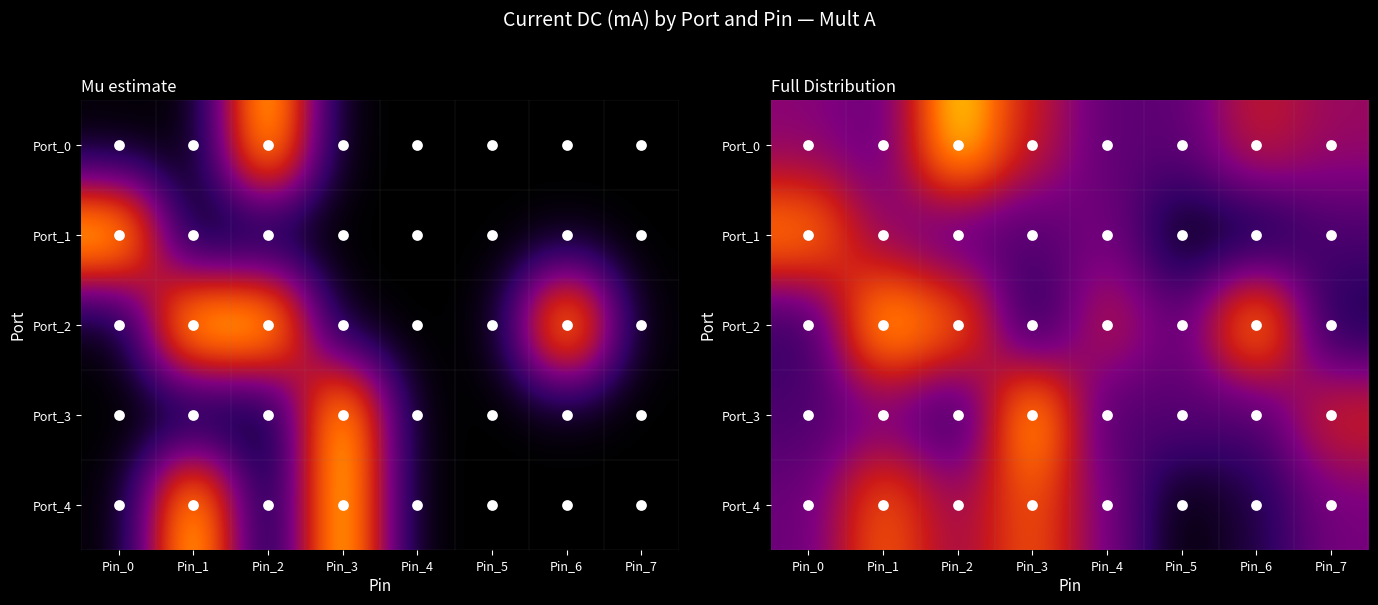

At how many categories does at least one series exceed 0?

8